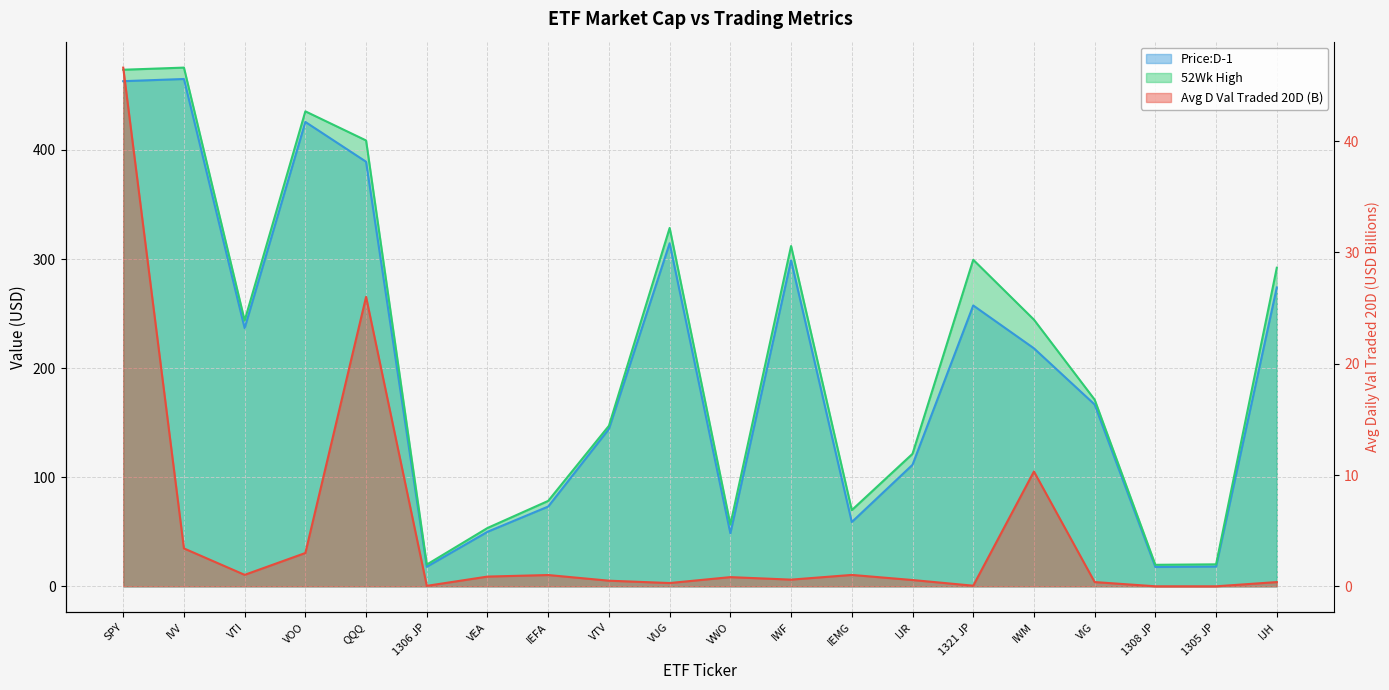

How many lines are shown in the chart?

3